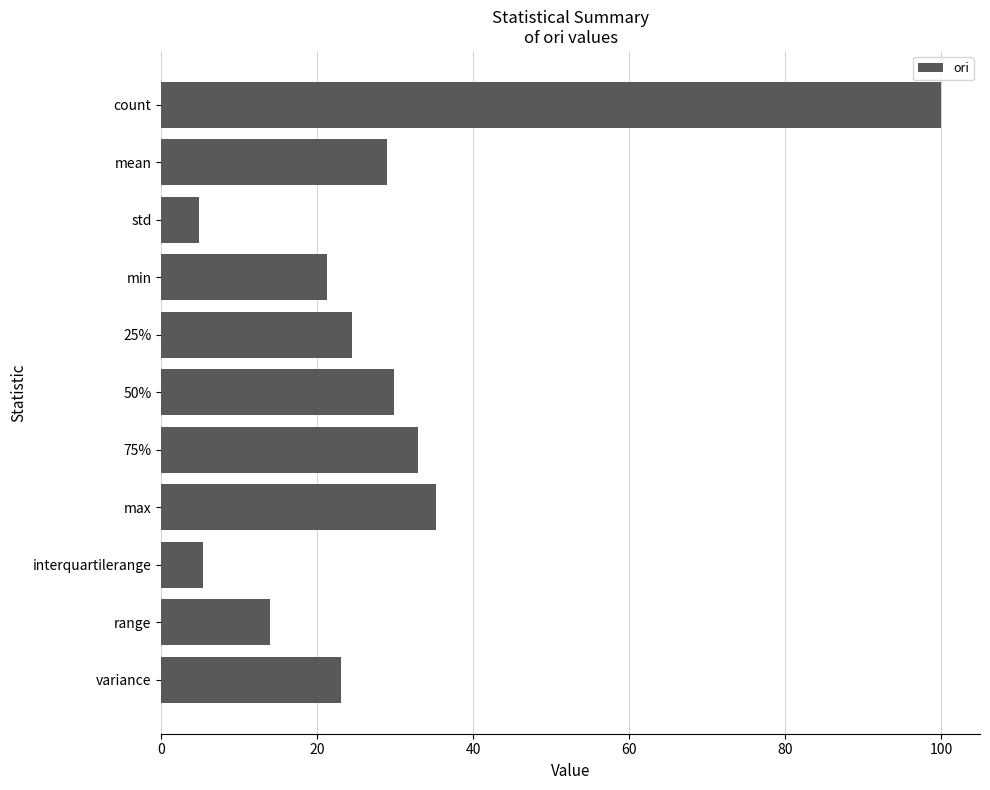

What is the difference between the maximum and minimum values?

95.2